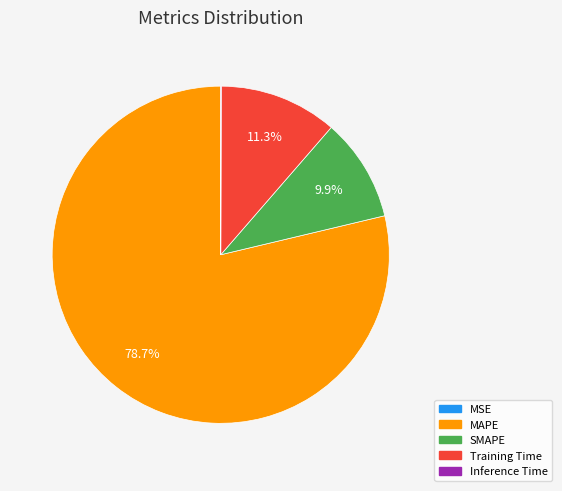

Combined, what portion of the pie is SMAPE and Training Time?

21.2%